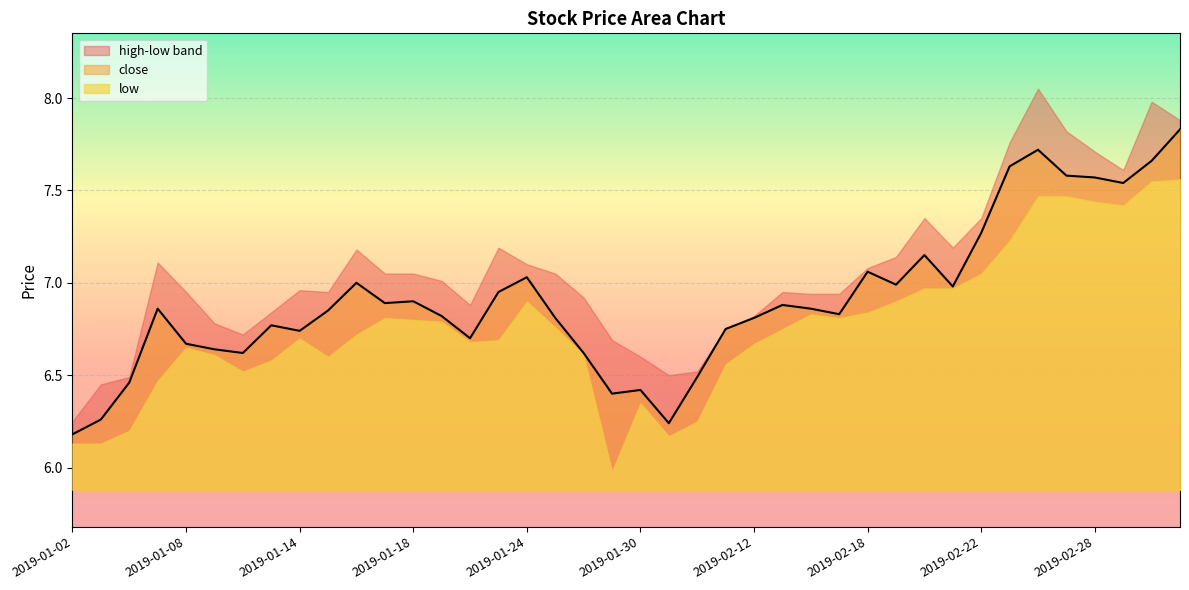

Is it true that high equals 6.9 at 2019-02-14?

True